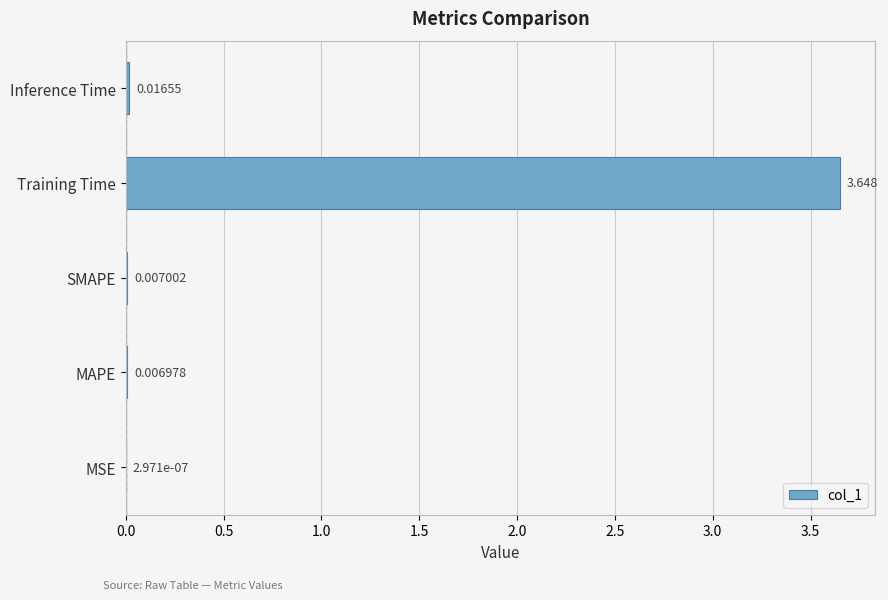

Between MSE and MAPE, which is larger?

MAPE